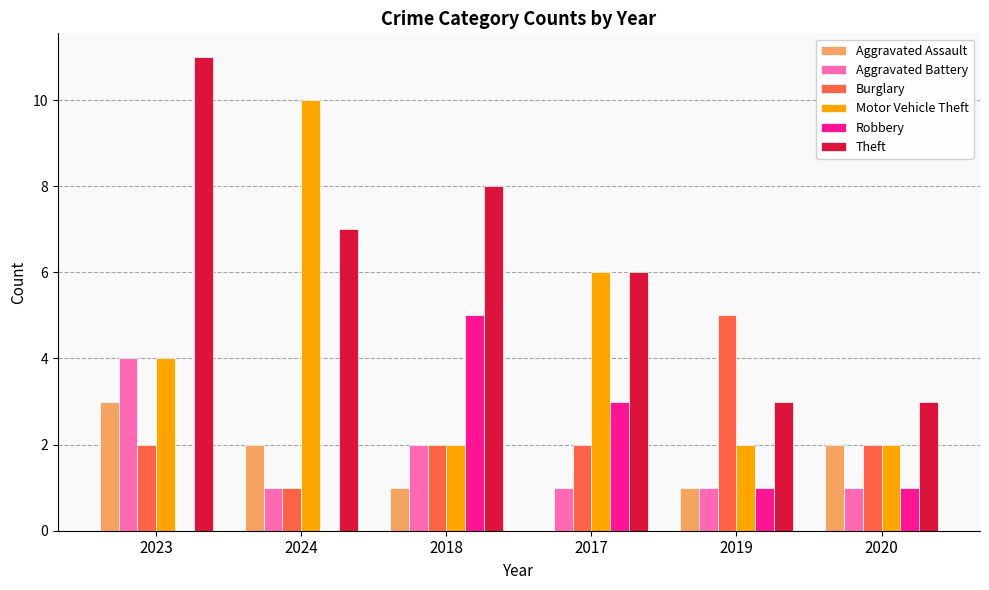

What is the sum of the Aggravated Assault values at 2017 and 2023?

3